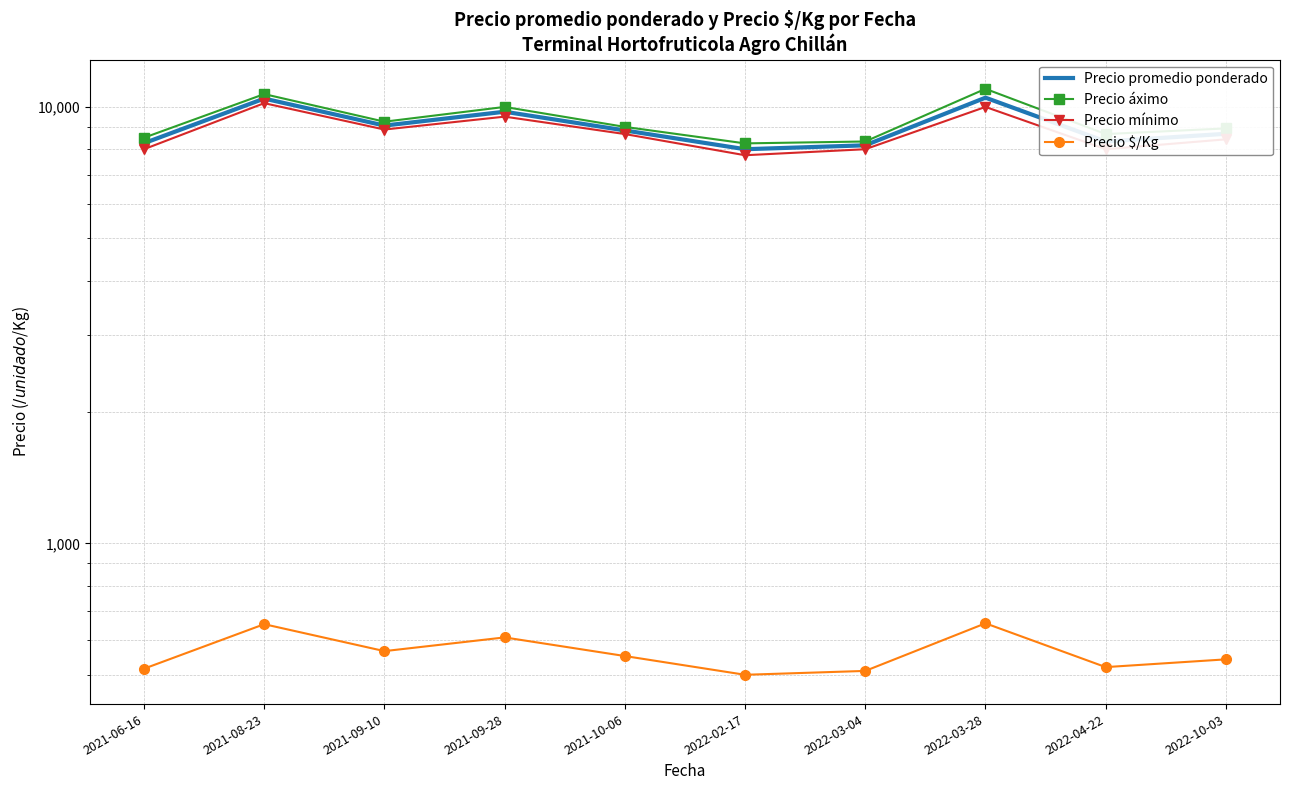

True or false: Precio promedio ponderado and Precio mínimo intersect in this chart.

False